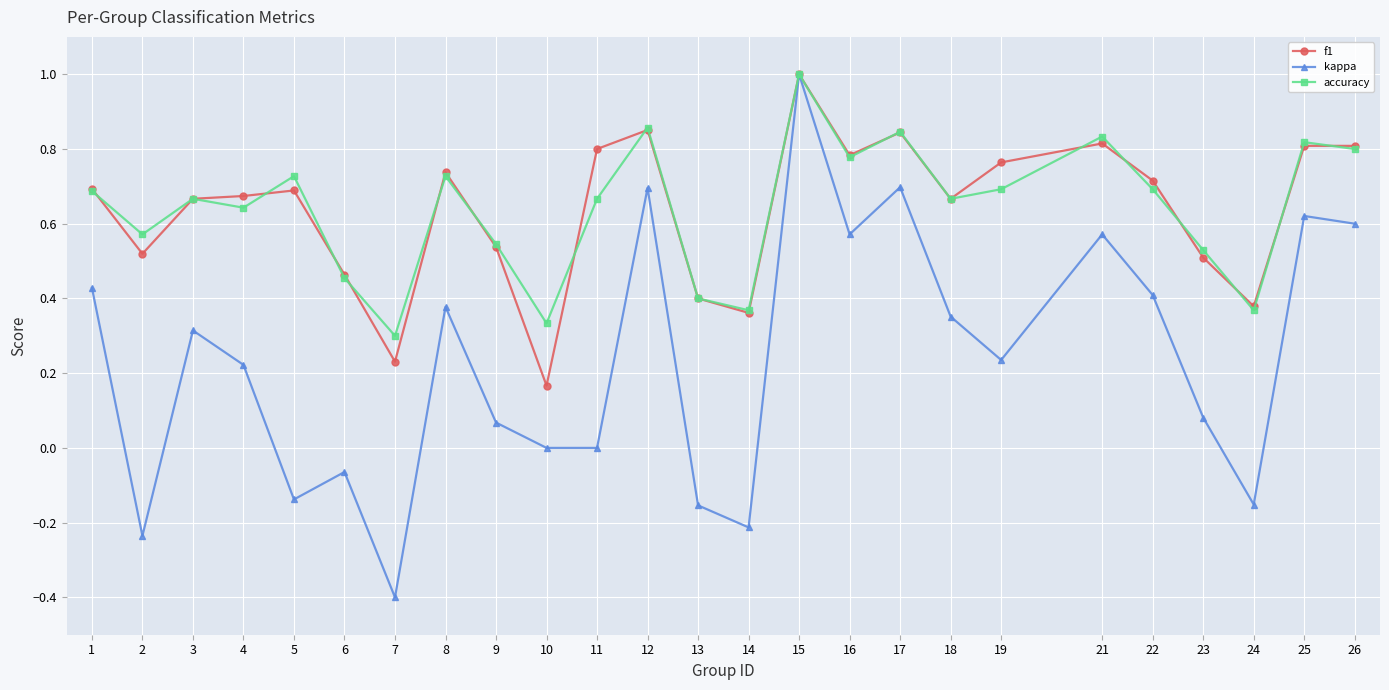

What is the smallest value displayed?

-0.4